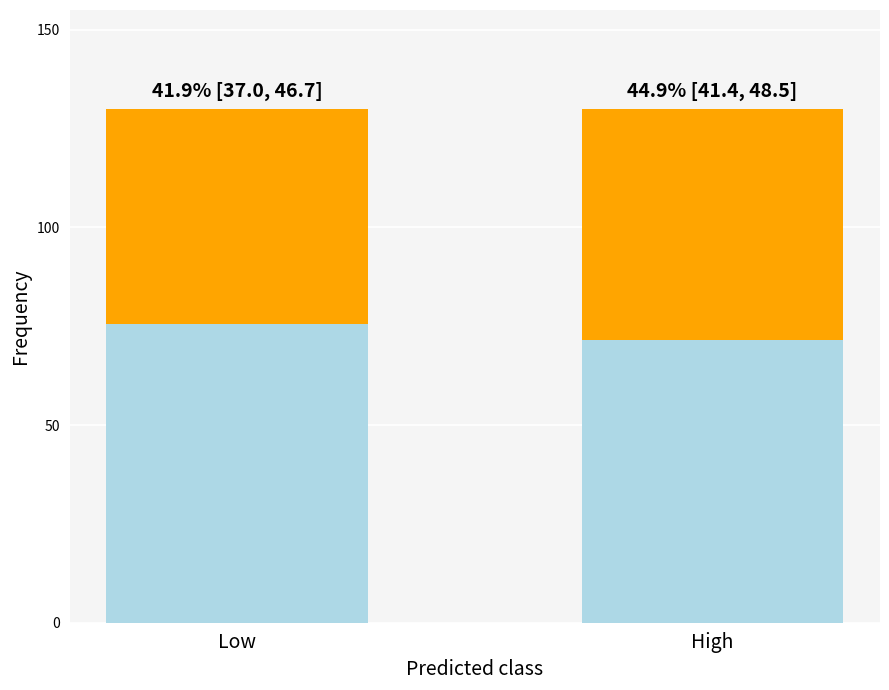

What is the total value across all series at Low?

130.0